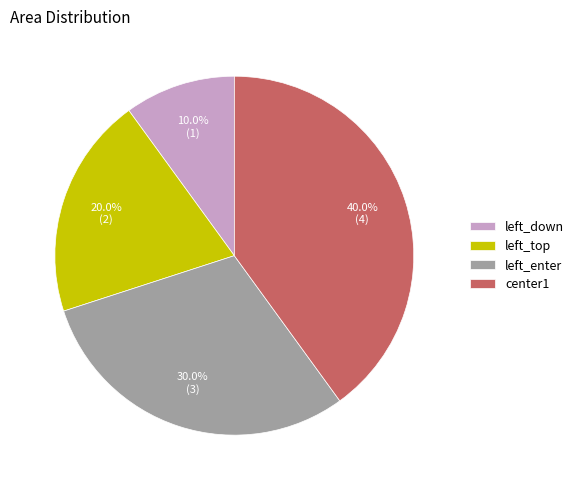

Is it true that left_enter is 21% of the pie?

False